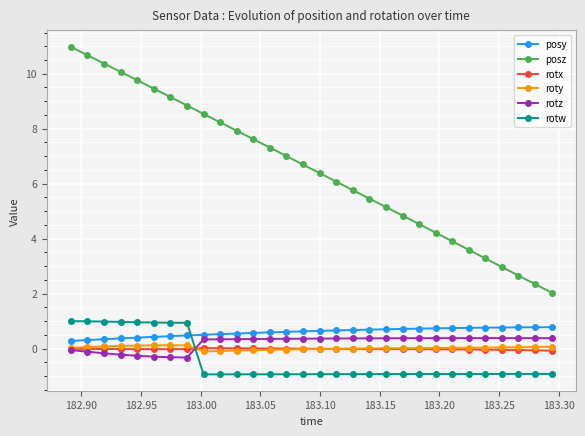

True or false: posy and roty intersect in this chart.

False